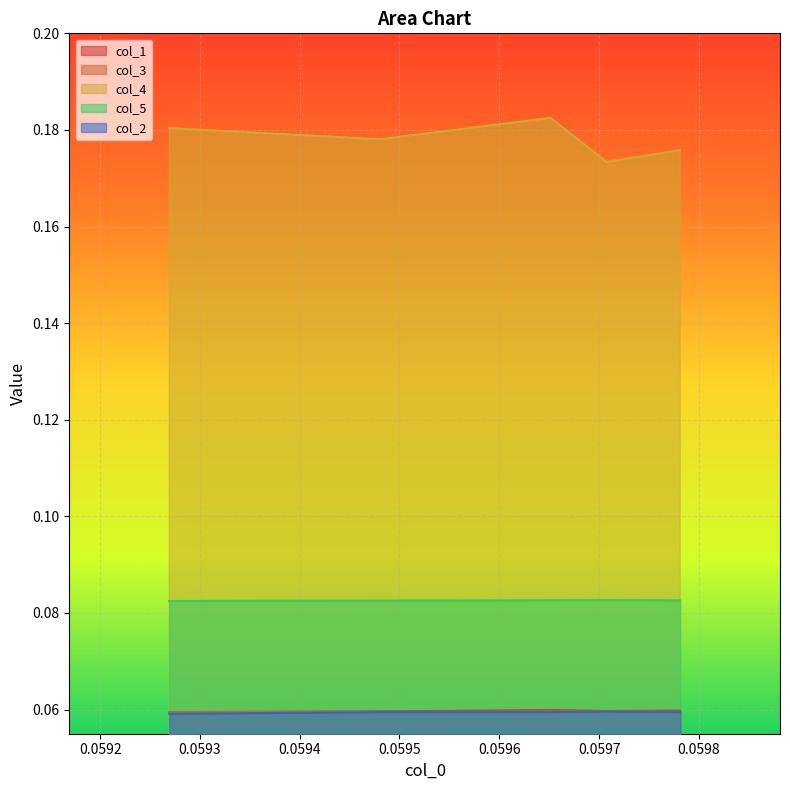

What is the value of the col_5 point at the 4th from the left?

0.1